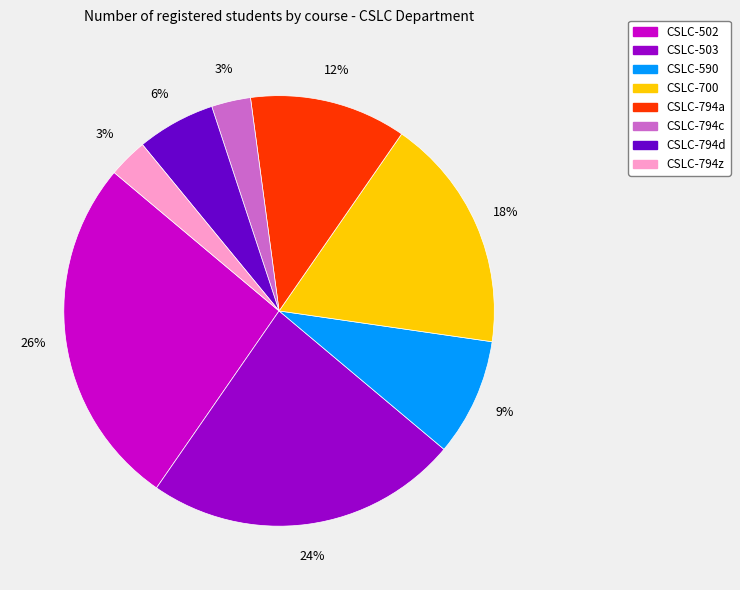

Is it true that CSLC-794a is 1% of the pie?

False